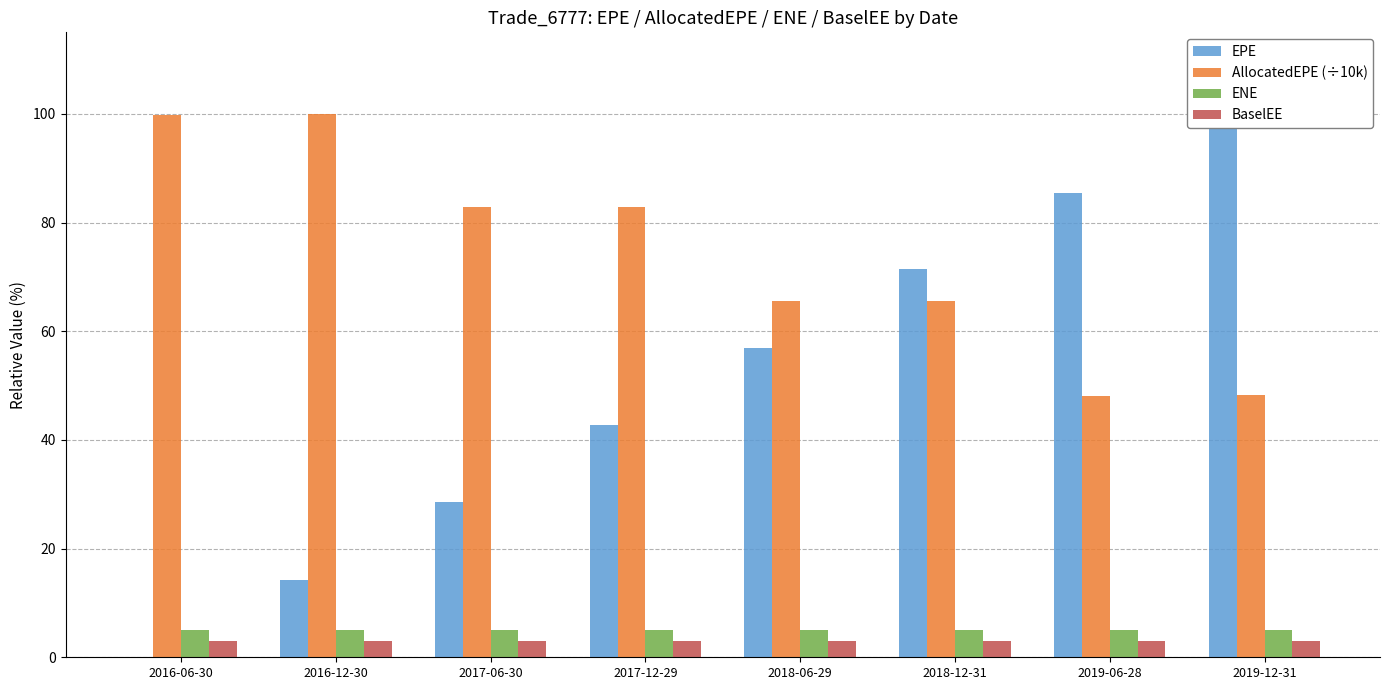

What is the difference between the maximum and minimum values in the EPE series?

100.0